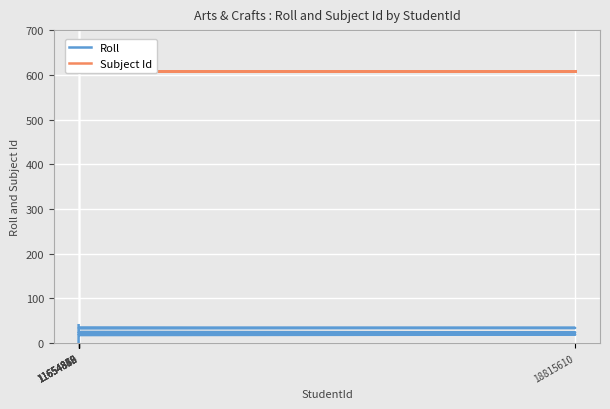

List the series in order of their peak value, highest first.

Subject Id, Roll